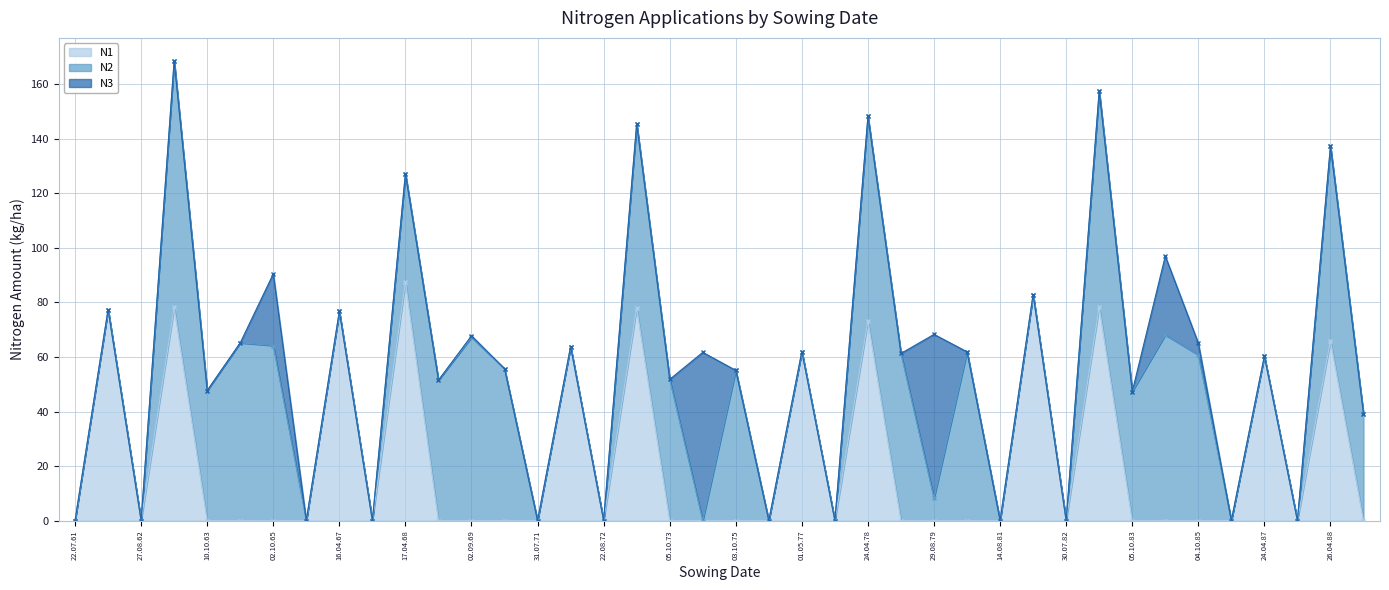

True or false: N2 and N3 intersect in this chart.

True